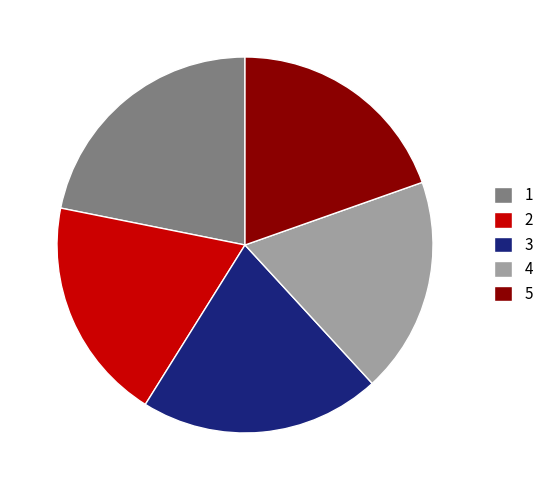

Which has a higher value, 2 or 3?

3